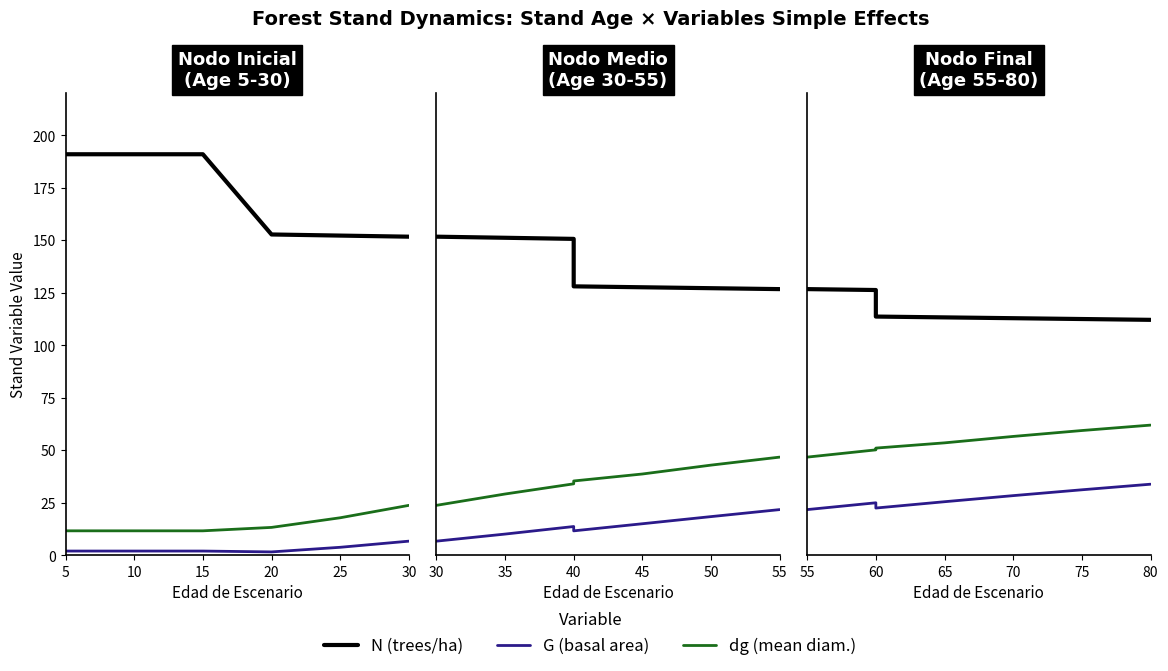

In G (basal area), how many points are lower than both neighbors (excluding endpoints)?

1